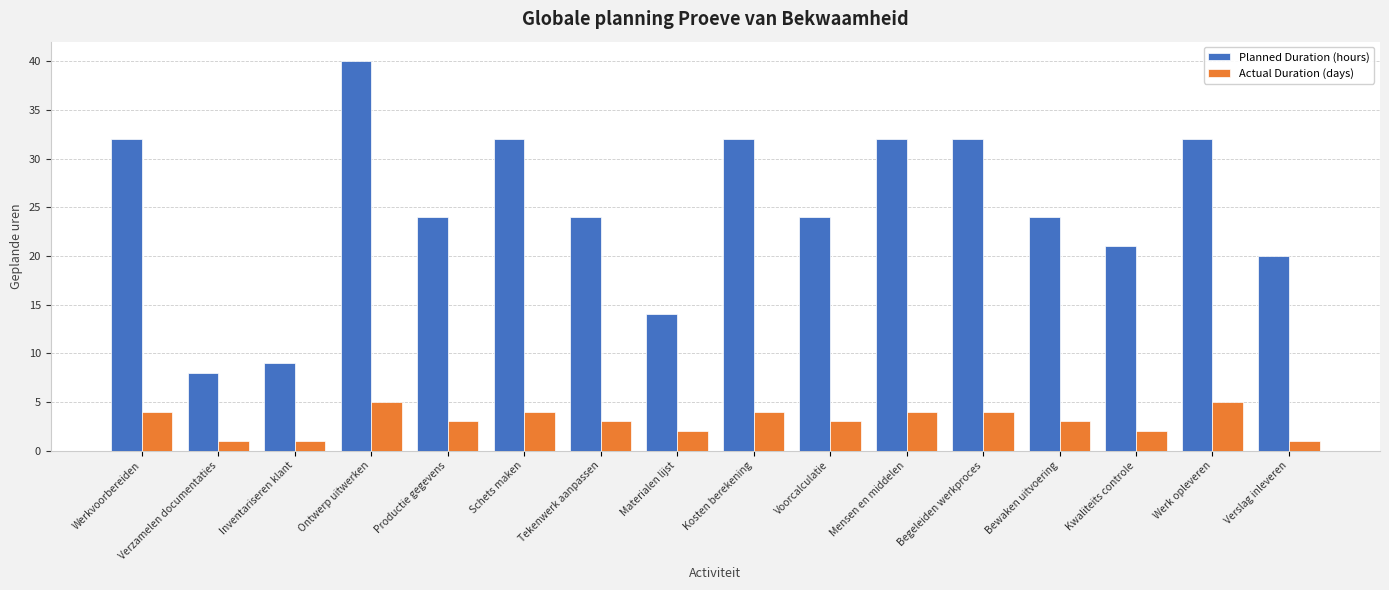

Count the number of categories in the chart.

16